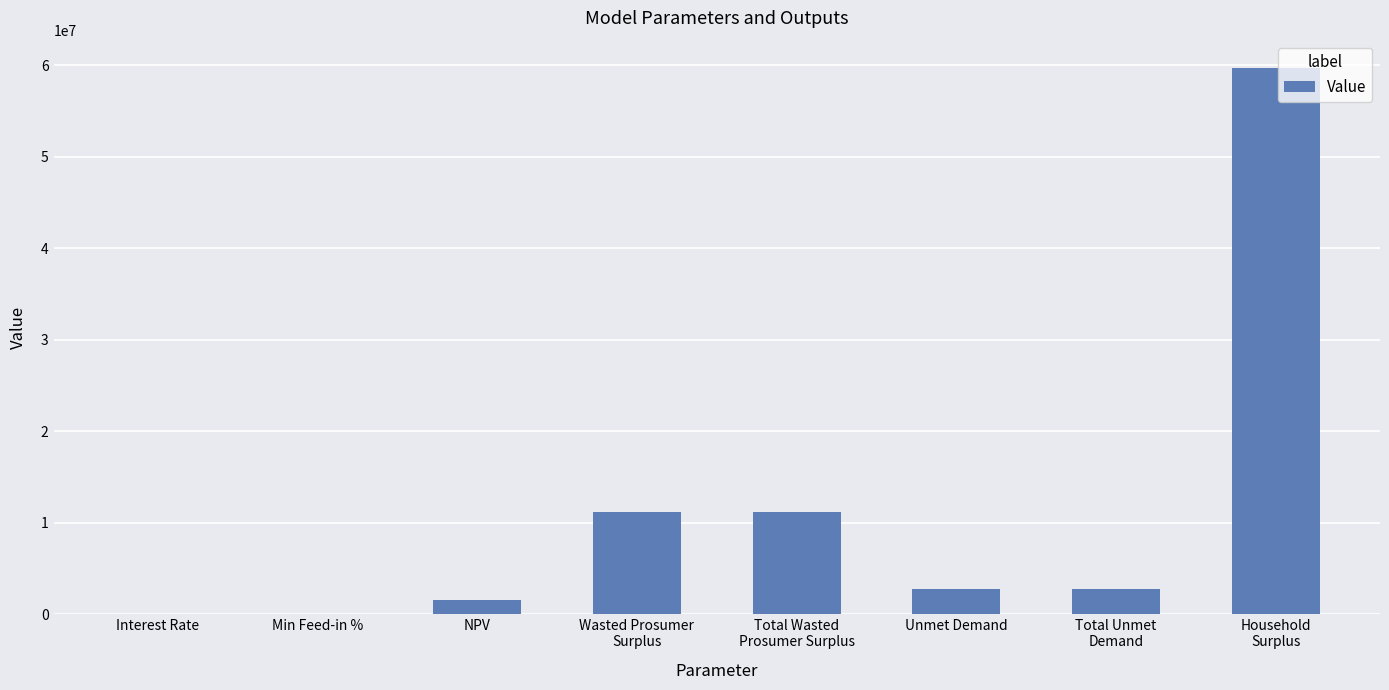

The chart shows a value of 1559554.0 at NPV. True or false?

True